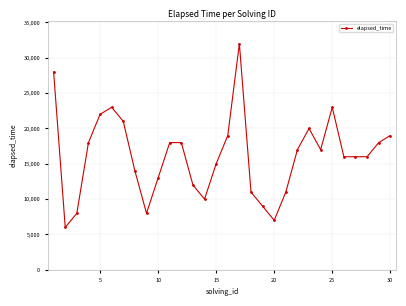

How many lines are shown in the chart?

1